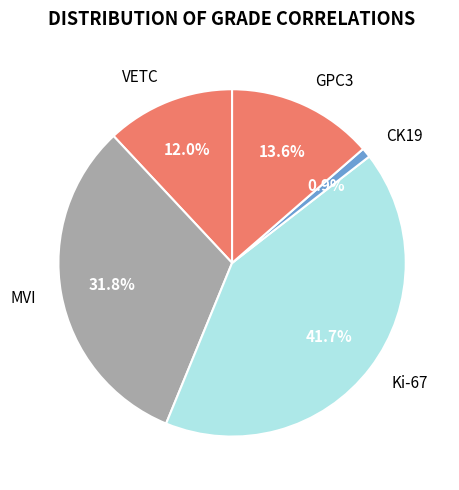

To the nearest percent, what is the difference between the largest and smallest slice percentages?

41%